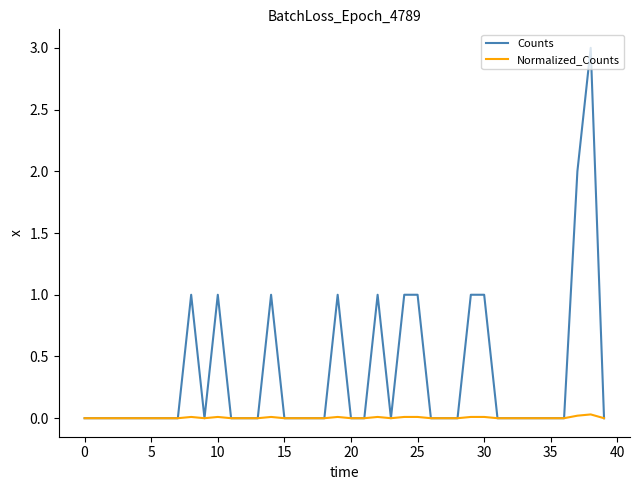

What is the maximum value shown in the chart?

3.0